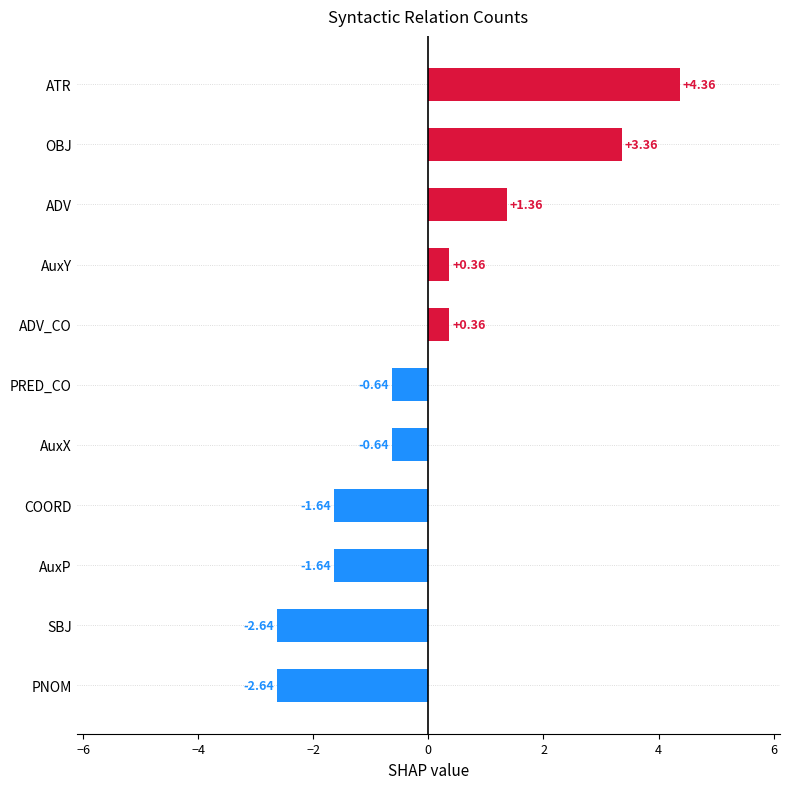

What is the difference between the maximum and minimum values?

7.0